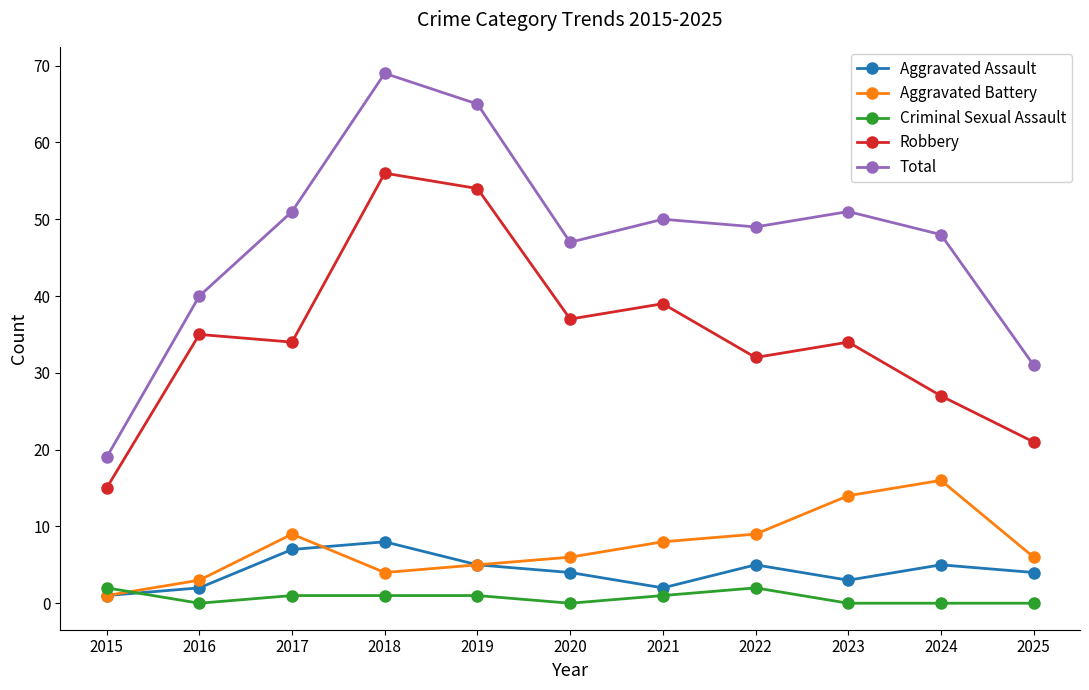

What is the sum of the Criminal Sexual Assault values at 2018 and 2016?

1